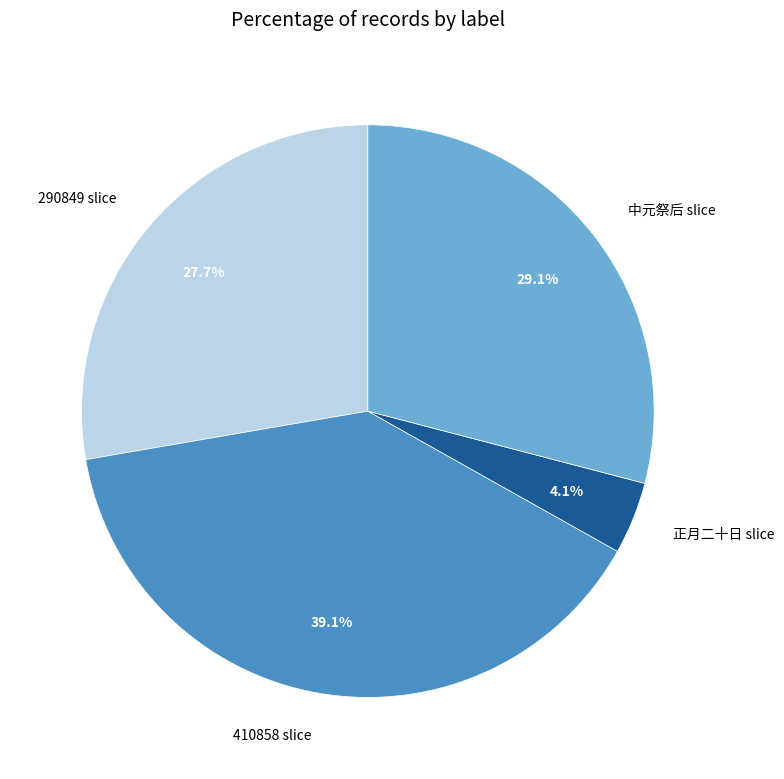

Which slice is the smallest?

正月二十日 slice